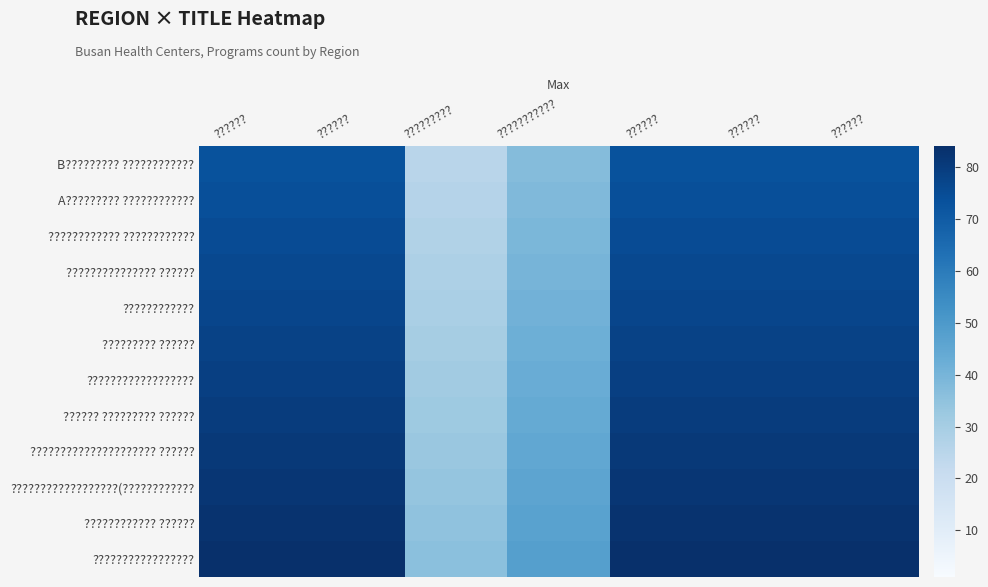

Rank the series at ?????? from highest to lowest value.

?????????????????, ???????????? ??????, ??????????????????(????????????, ????????????????????? ??????, ?????? ????????? ??????, ??????????????????, ????????? ??????, ????????????, ??????????????? ??????, ???????????? ????????????, A????????? ????????????, B????????? ????????????